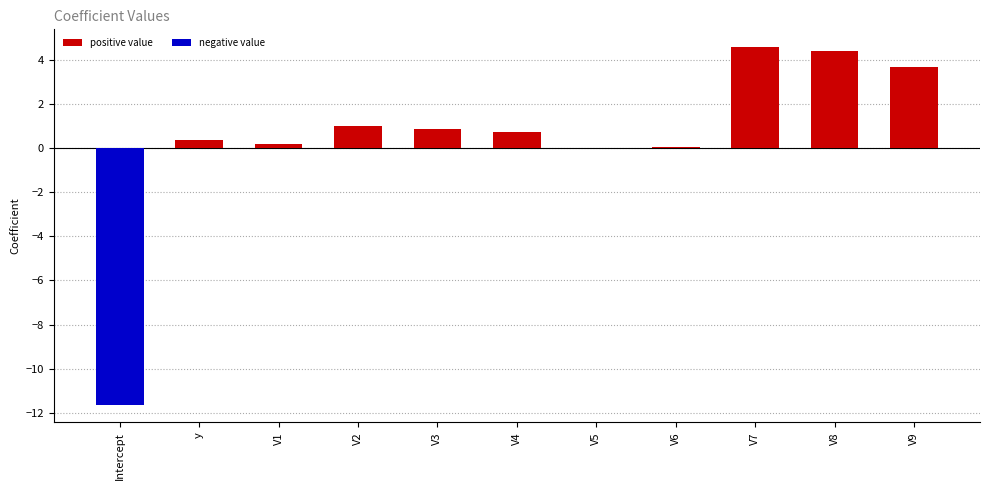

What is the average value?

0.4